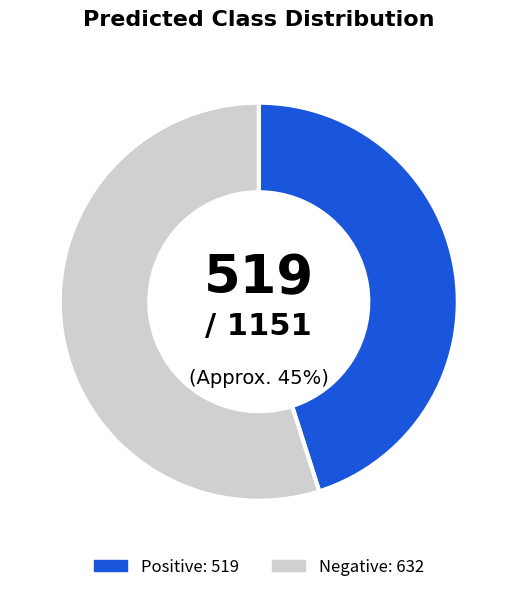

How many slices are in this pie chart?

2